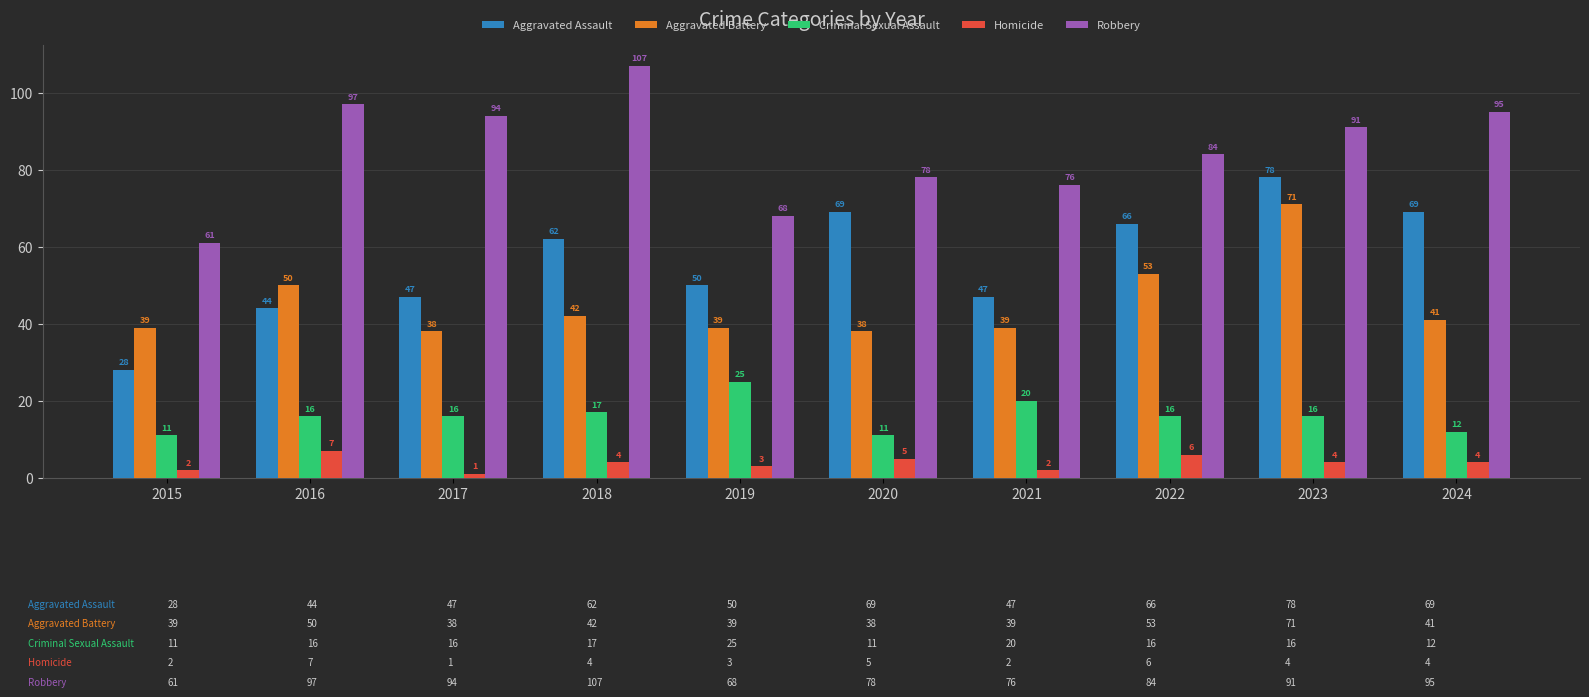

What is the value of the Robbery bar at the 2nd from the left?

97